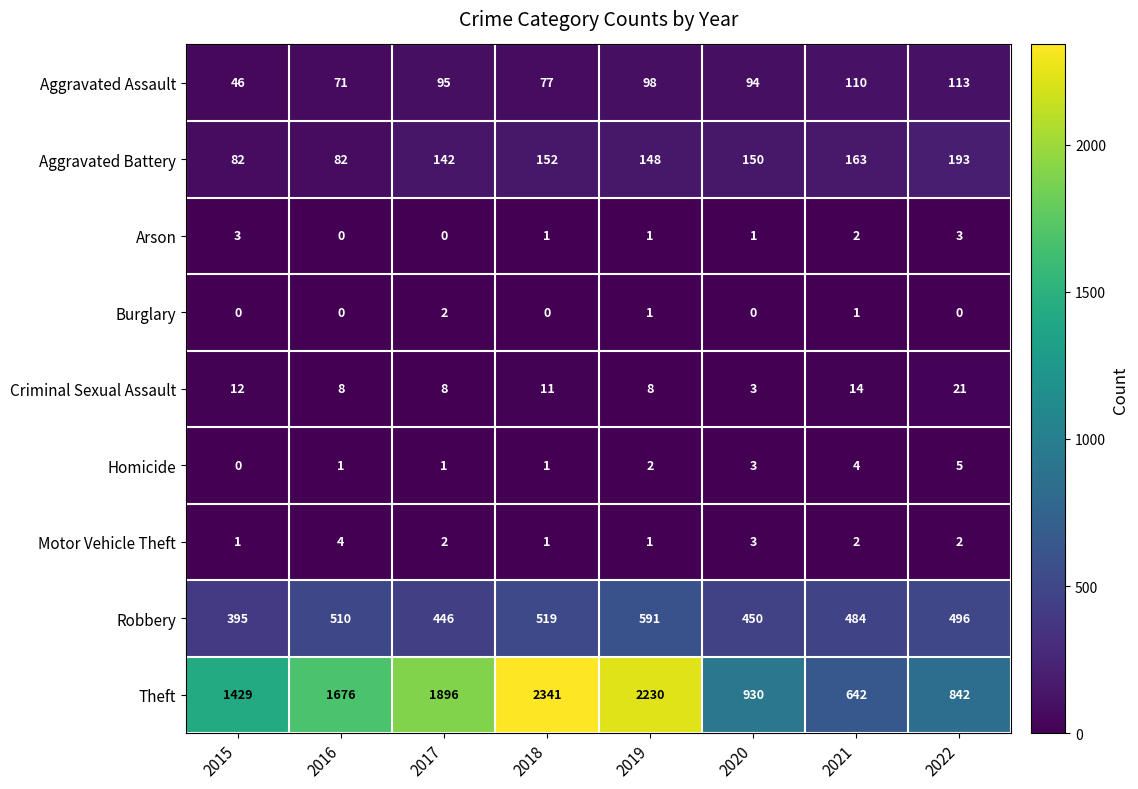

What is the sum of the Robbery values at 2022 and 2019?

1087